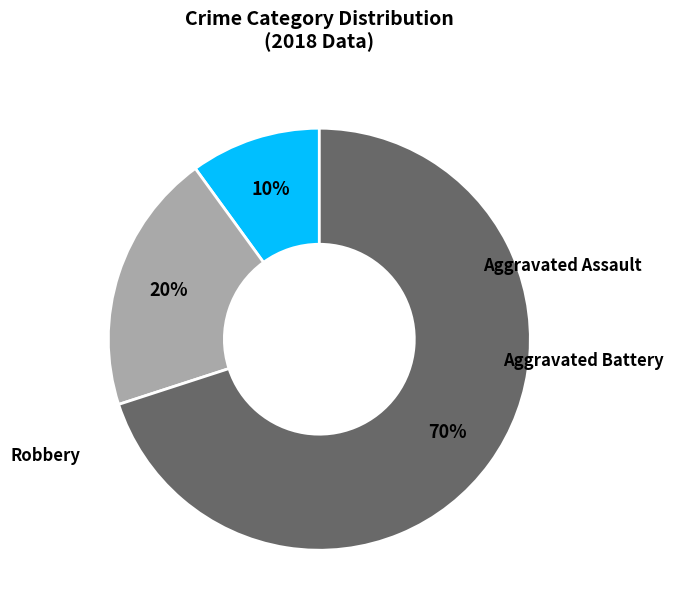

Does any single category account for the majority?

Yes